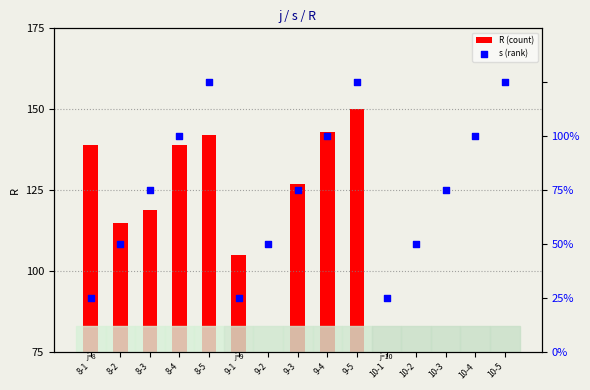

Which series has the largest total across all categories?

R (count)